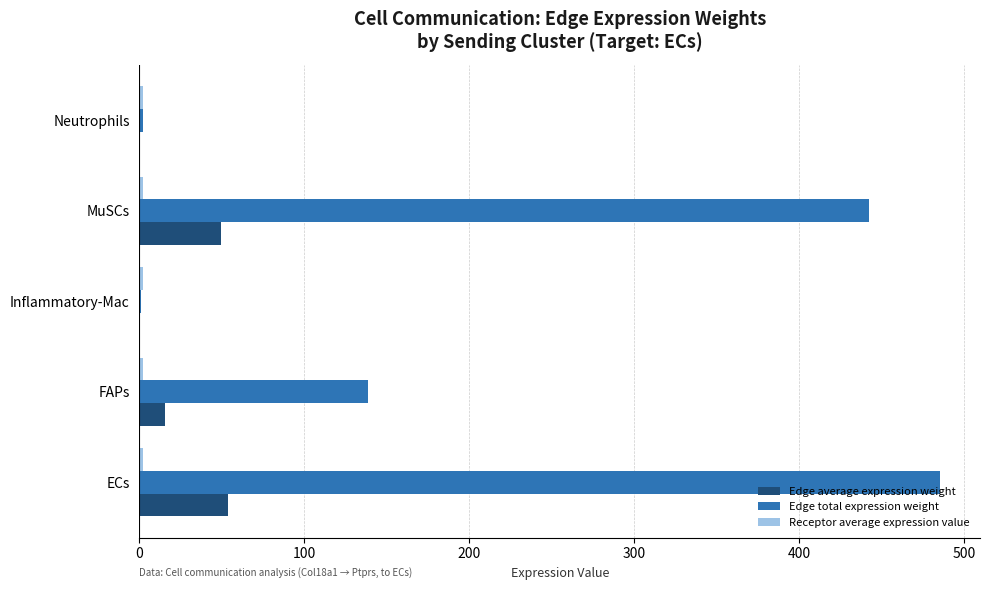

Between ECs and Inflammatory-Mac, which series saw the biggest shift?

Edge total expression weight